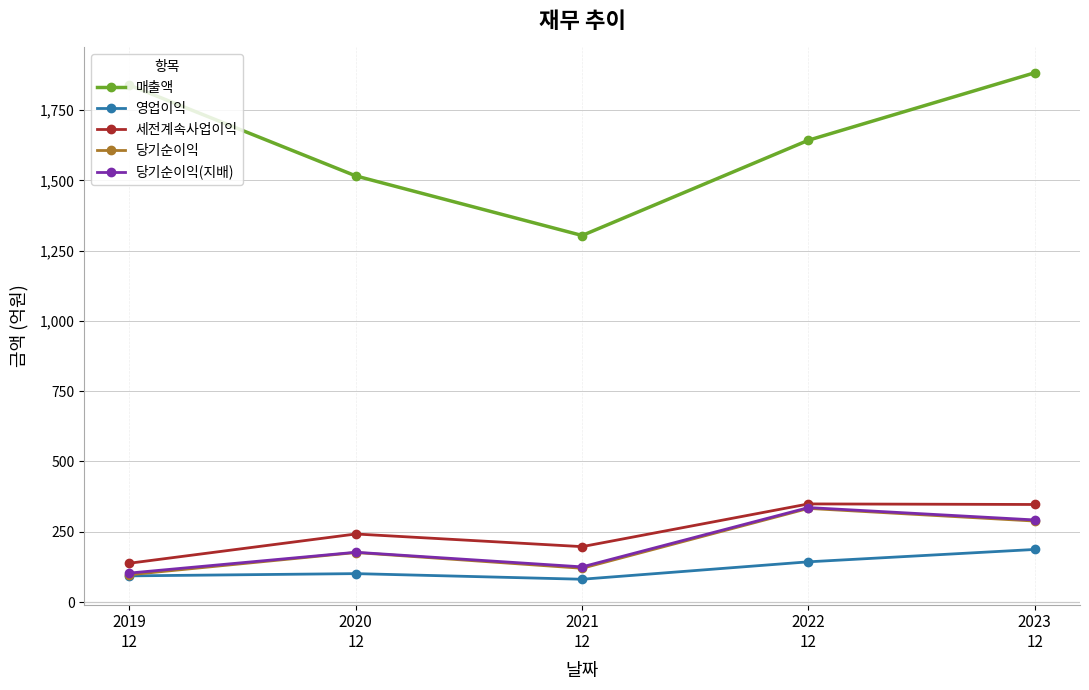

How many series are shown in this chart?

5